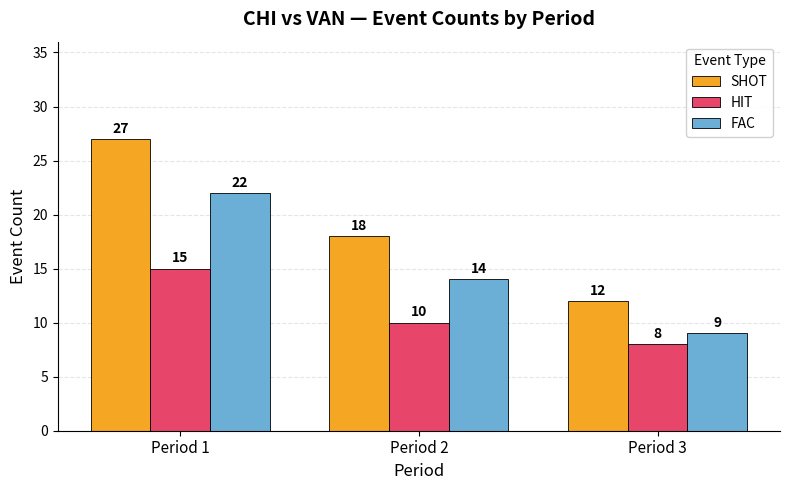

At which label does HIT reach its minimum?

Period 3